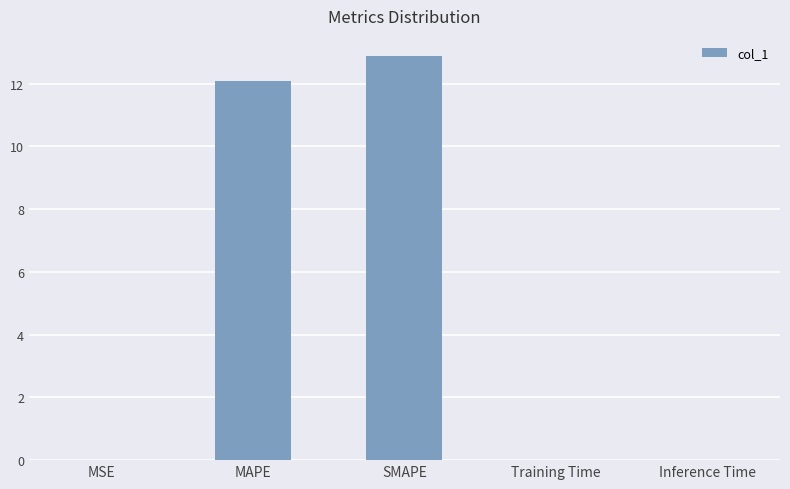

True or false: the data shows 19.3 at MAPE.

False